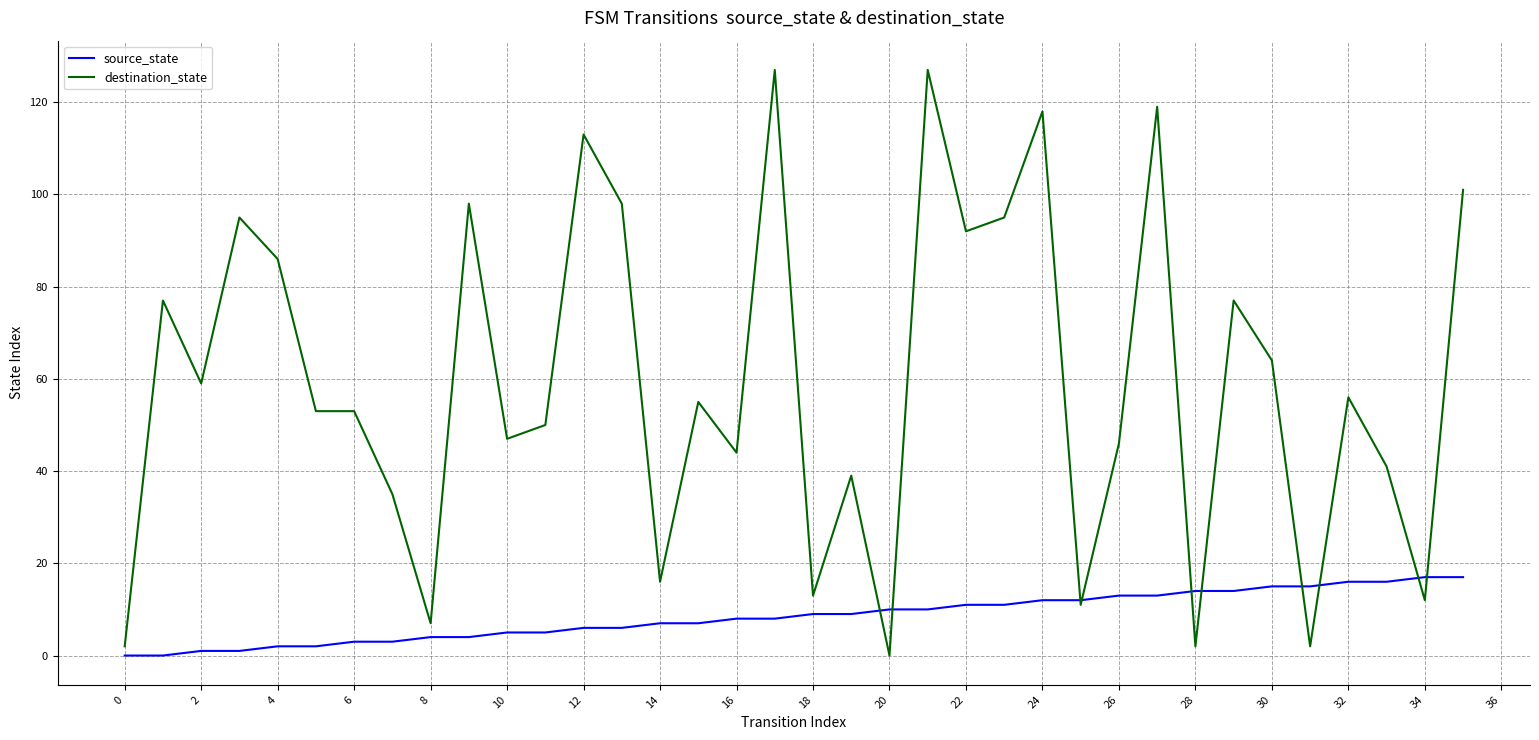

List the series in order of their peak value, lowest first.

source_state, destination_state